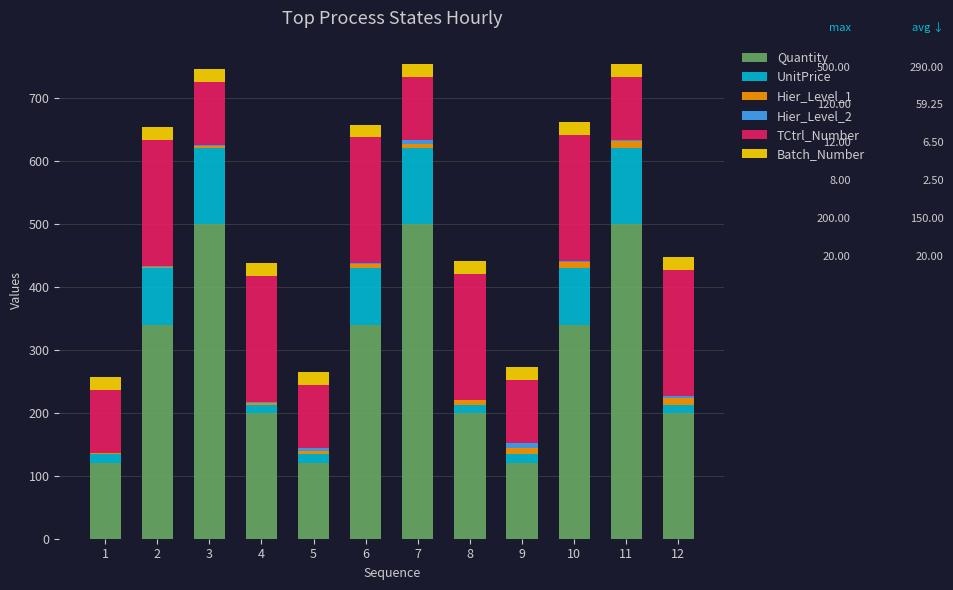

What is the highest value of the Quantity series?

500